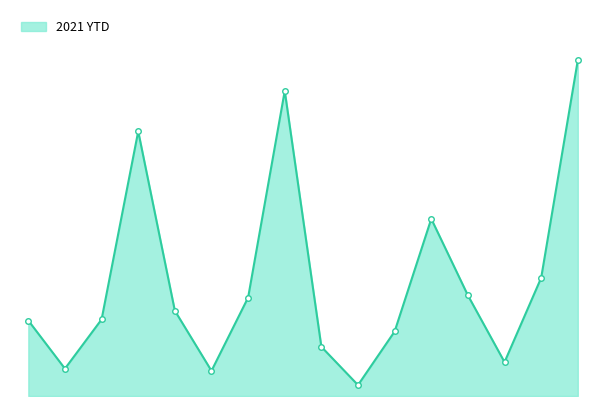

Does the chart have visible grid lines?

No